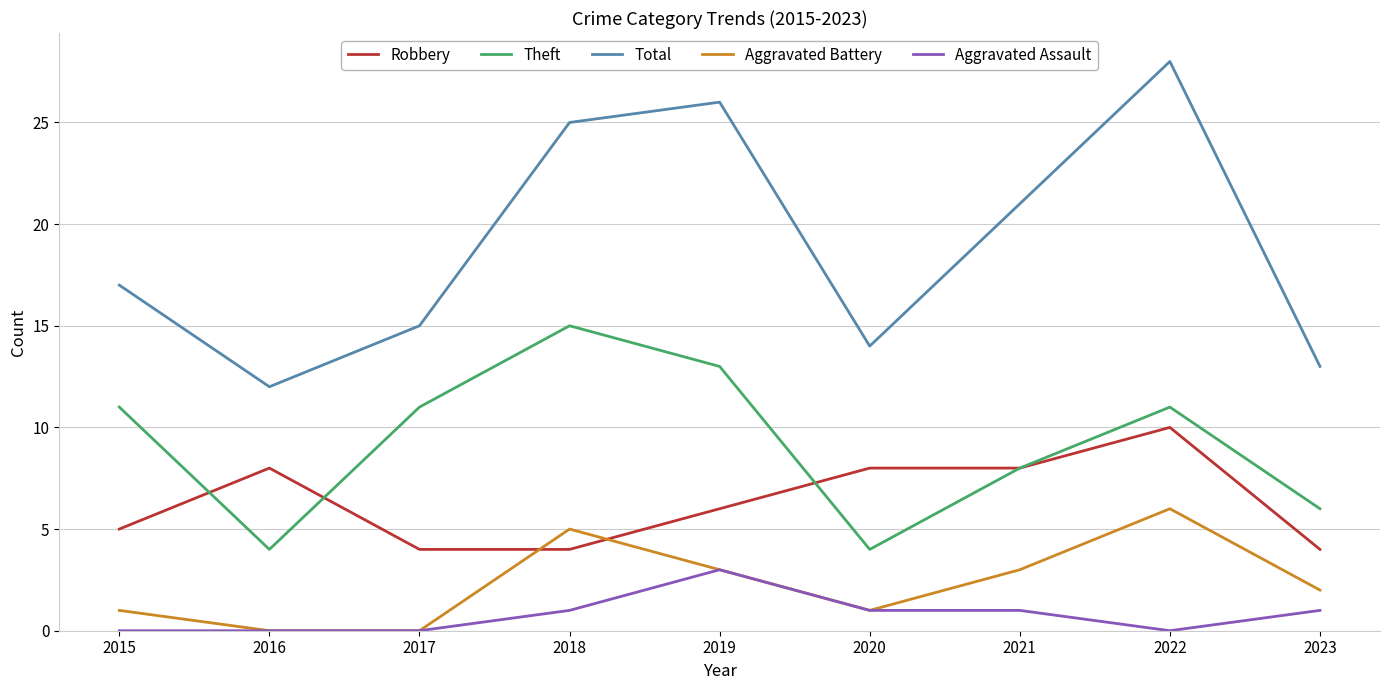

What is the difference between the maximum and minimum values in the Robbery series?

6